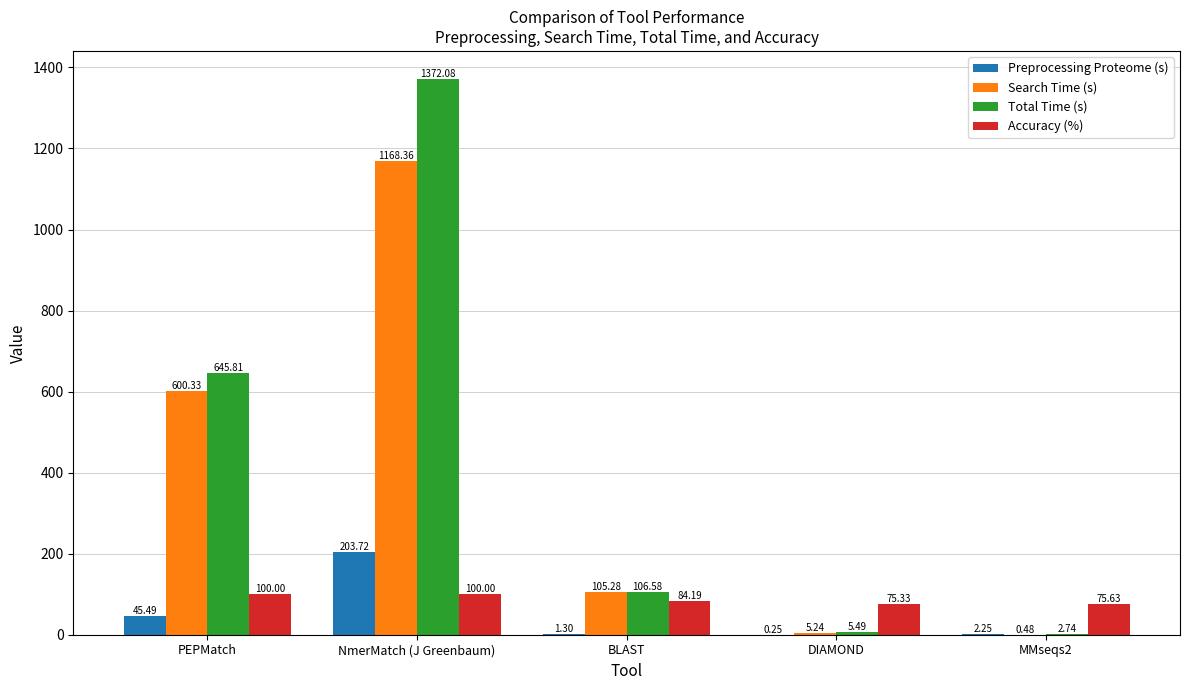

At which label is Total Time (s) closest to 687?

PEPMatch